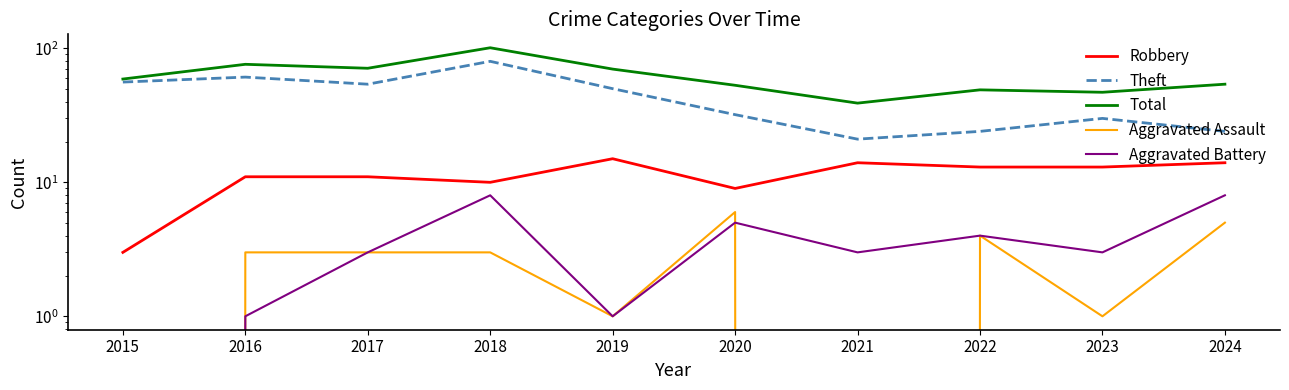

Reading left to right, list all the values displayed in this chart.

Robbery: 3	11	11	10	15	9	14	13	13	14
Theft: 56	61	54	80	50	32	21	24	30	24
Total: 59	76	71	101	70	53	39	49	47	54
Aggravated Assault: 0	3	3	3	1	6	0	4	1	5
Aggravated Battery: 0	1	3	8	1	5	3	4	3	8